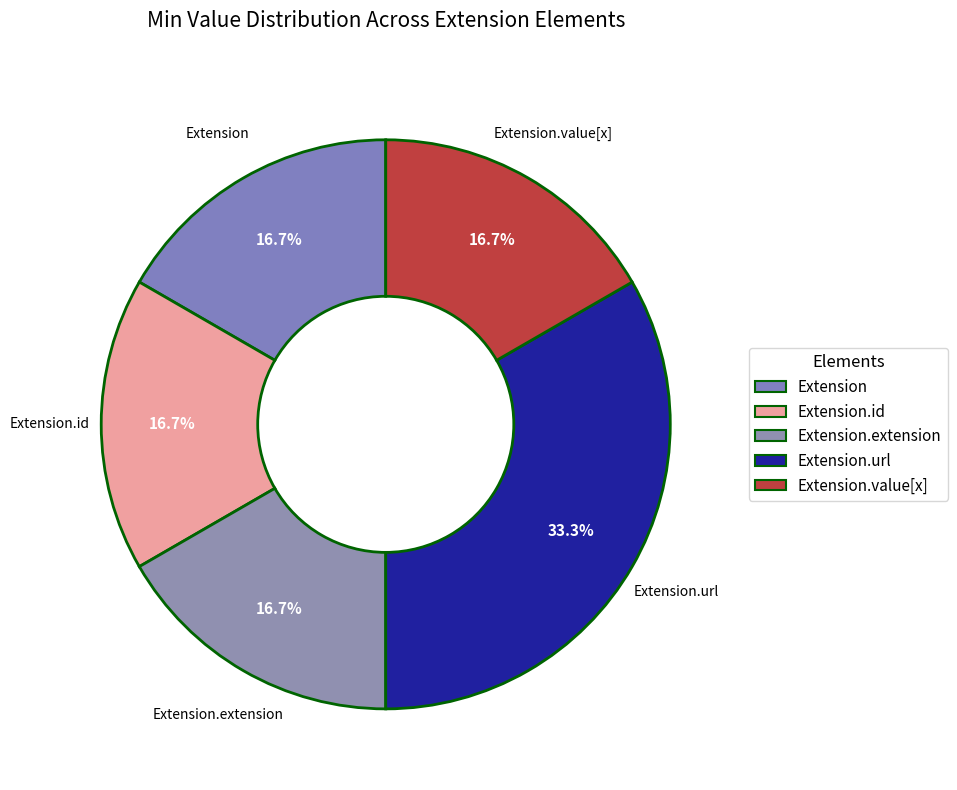

Which category has the biggest portion of the pie?

Extension.url